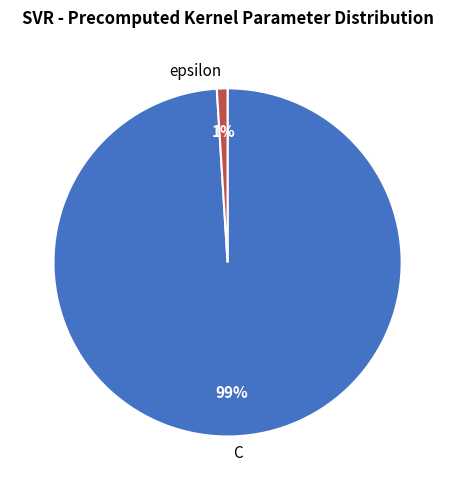

Between epsilon and C, which is larger?

C